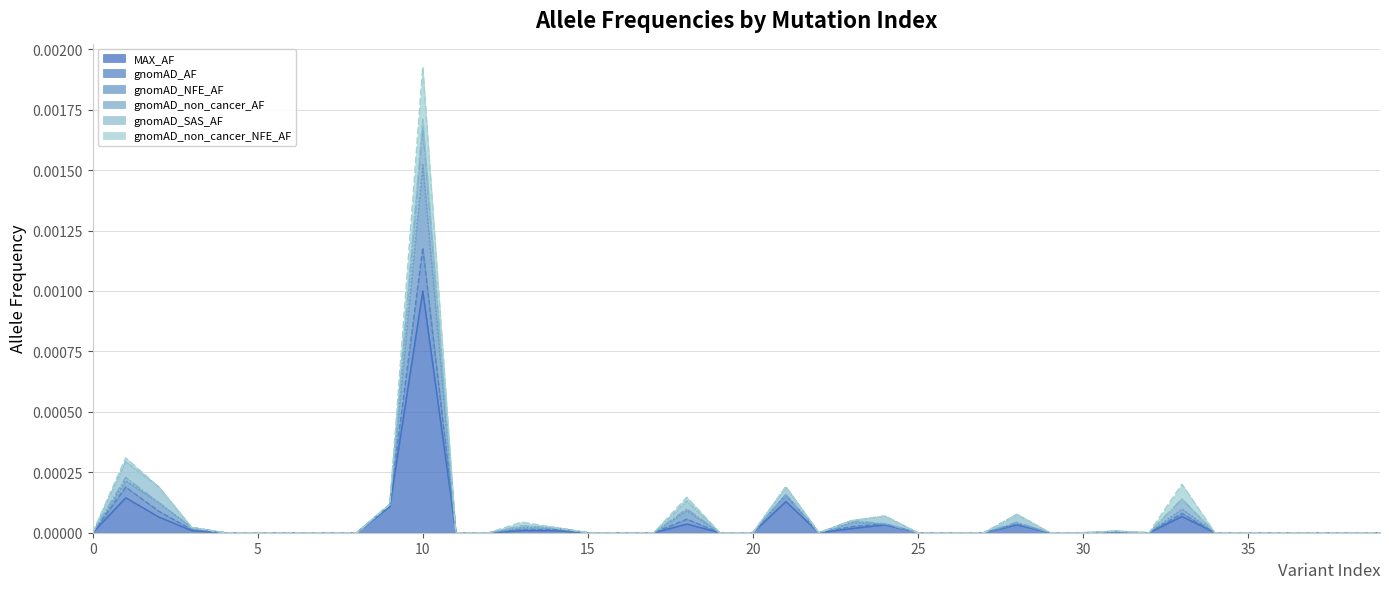

Does the chart have visible grid lines?

Yes